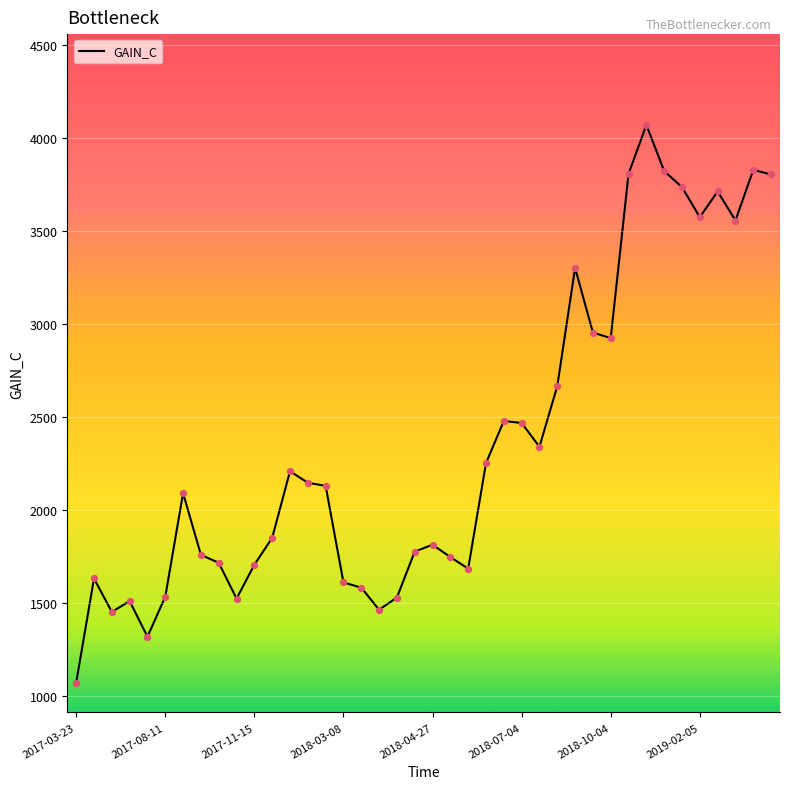

What is the maximum value shown in the chart?

4072.0